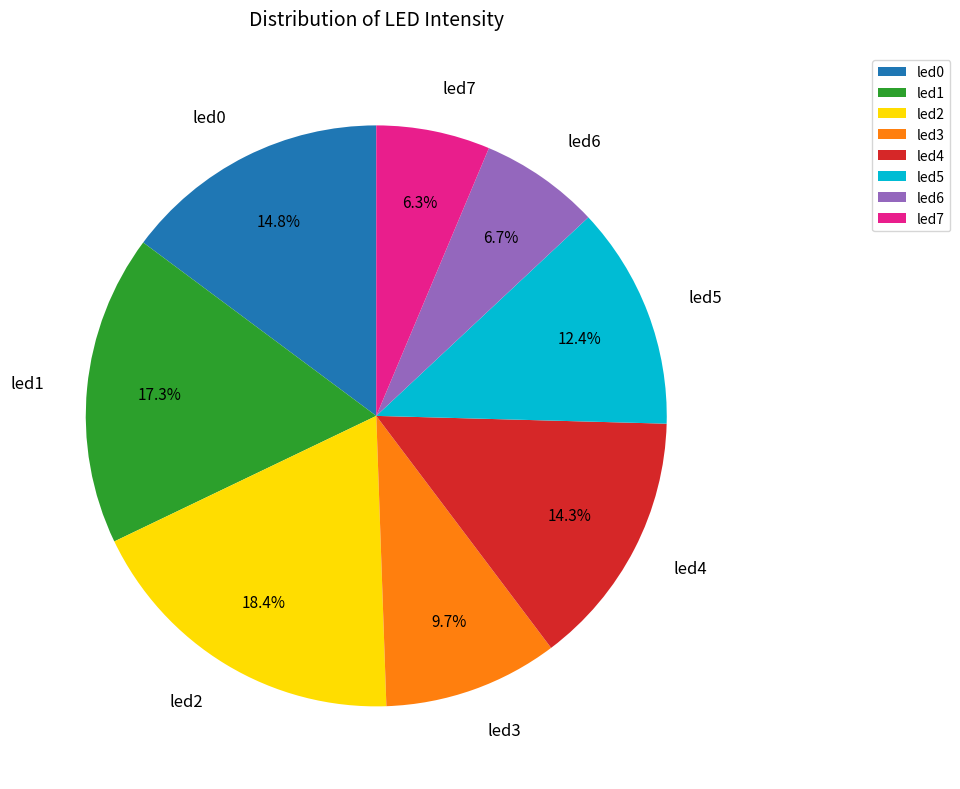

Does led6 represent more than half of the total?

No